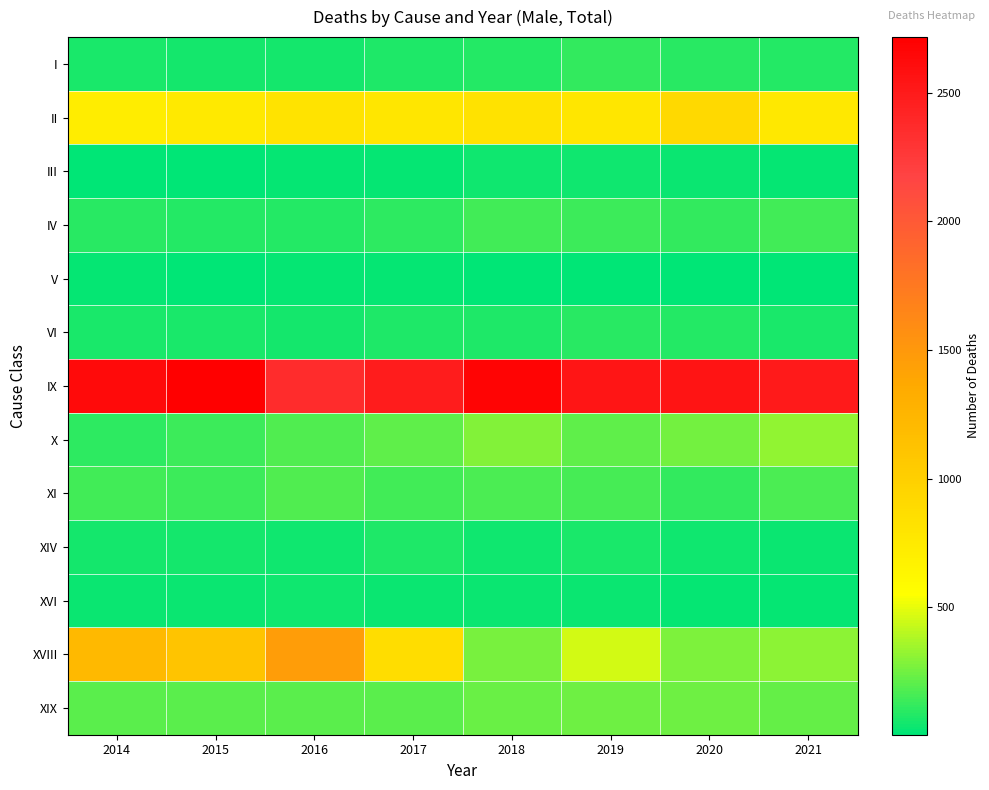

Reading left to right, extract all data points from this chart.

I: 2014=63	2015=54	2016=53	2017=75	2018=80	2019=114	2020=93	2021=86
II: 2014=718	2015=751	2016=817	2017=785	2018=826	2019=784	2020=908	2021=765
III: 2014=12	2015=12	2016=24	2017=25	2018=41	2019=36	2020=28	2021=22
IV: 2014=94	2015=87	2016=81	2017=103	2018=152	2019=137	2020=120	2021=150
V: 2014=16	2015=9	2016=18	2017=19	2018=9	2019=5	2020=4	2021=6
VI: 2014=65	2015=67	2016=51	2017=68	2018=78	2019=90	2020=87	2021=63
IX: 2014=2626	2015=2716	2016=2364	2017=2484	2018=2677	2019=2542	2020=2548	2021=2495
X: 2014=107	2015=140	2016=184	2017=215	2018=280	2019=208	2020=257	2021=319
XI: 2014=146	2015=136	2016=175	2017=148	2018=170	2019=154	2020=117	2021=170
XIV: 2014=52	2015=49	2016=45	2017=76	2018=40	2019=60	2020=41	2021=32
XVI: 2014=30	2015=32	2016=37	2017=30	2018=26	2019=33	2020=19	2021=24
XVIII: 2014=1220	2015=1111	2016=1463	2017=869	2018=266	2019=453	2020=272	2021=307
XIX: 2014=195	2015=198	2016=202	2017=199	2018=236	2019=245	2020=247	2021=216